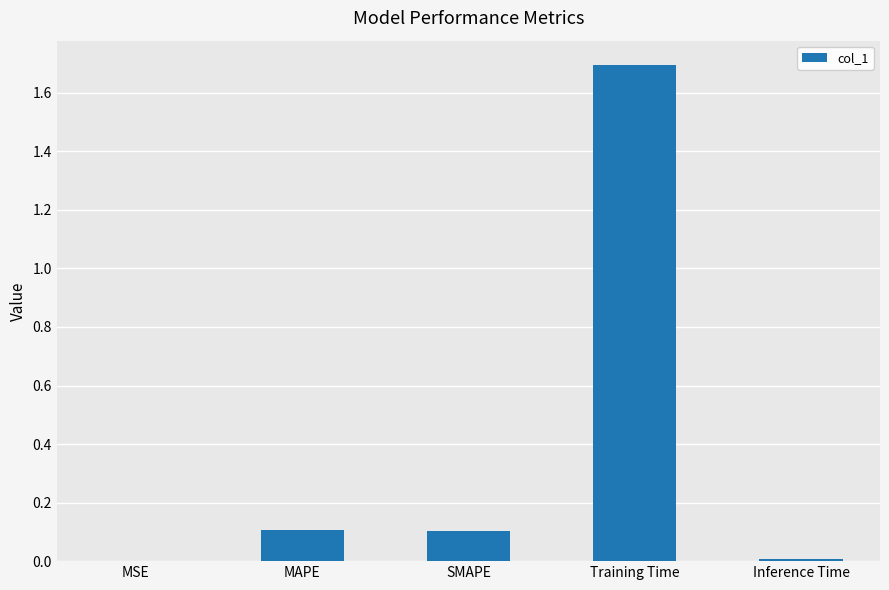

The chart shows a value of 0.2 at SMAPE. True or false?

False